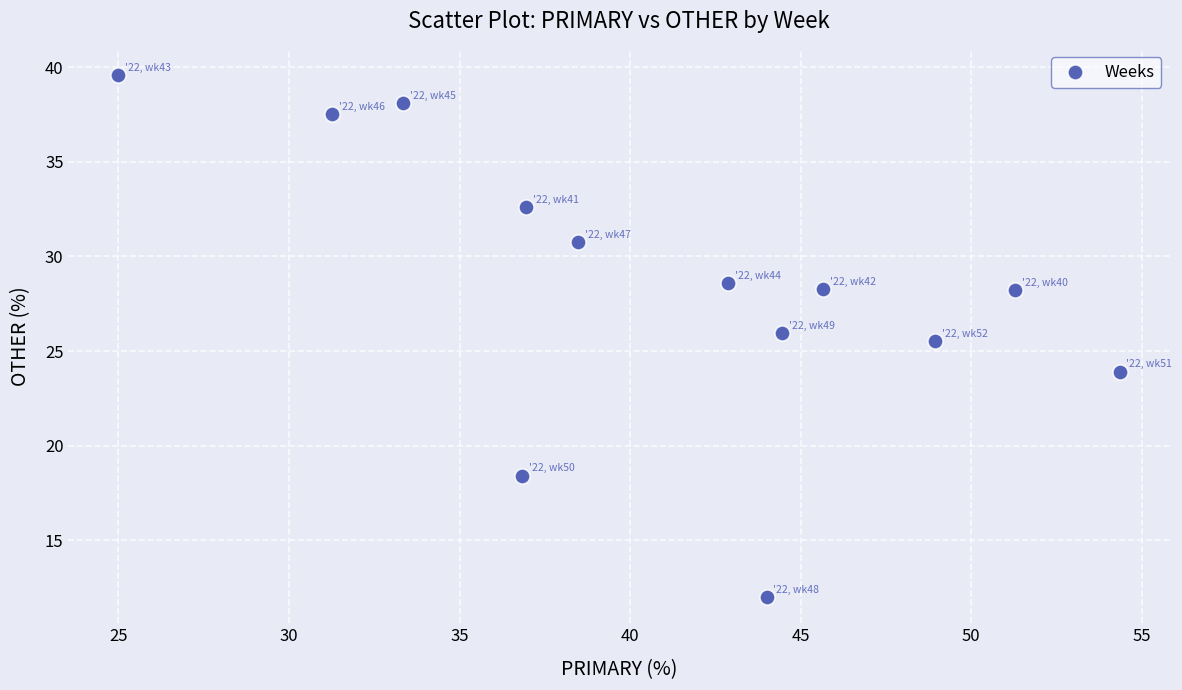

What is the range of X values (max minus min)?

29.3